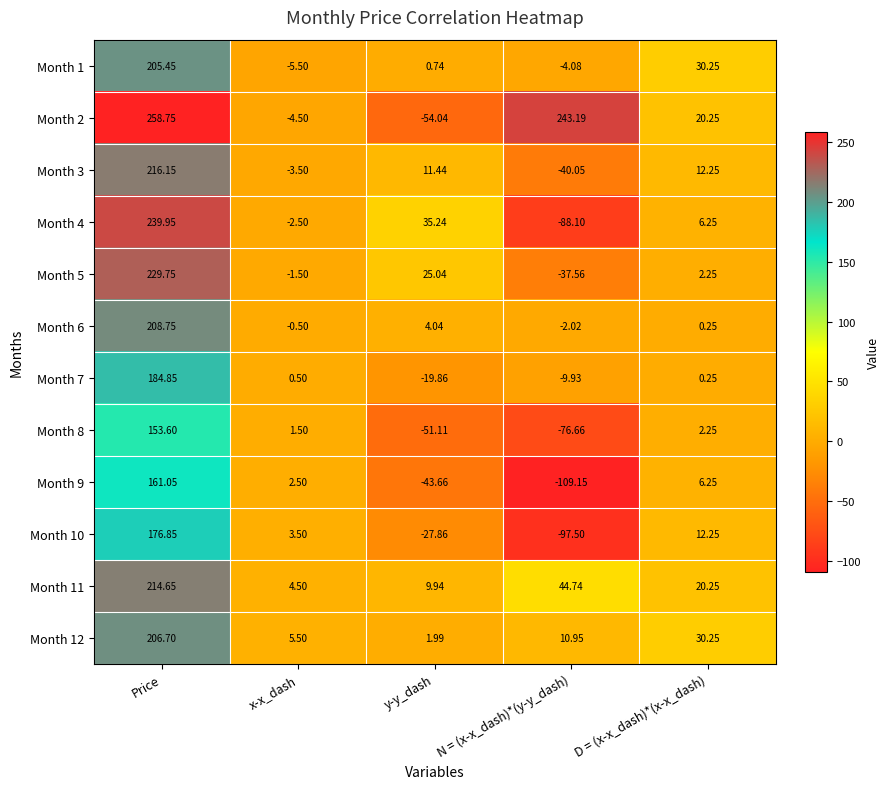

Which series has the largest total across all categories?

Month 2